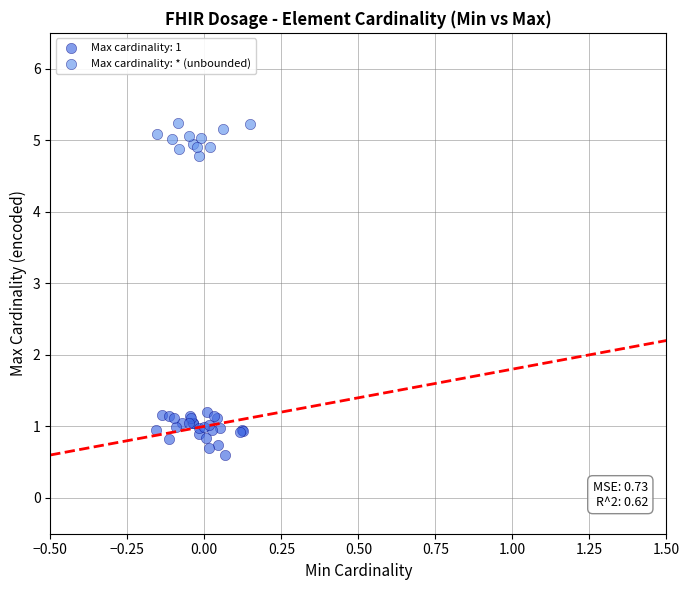

Which series reaches the minimum Y coordinate?

Max cardinality: 1